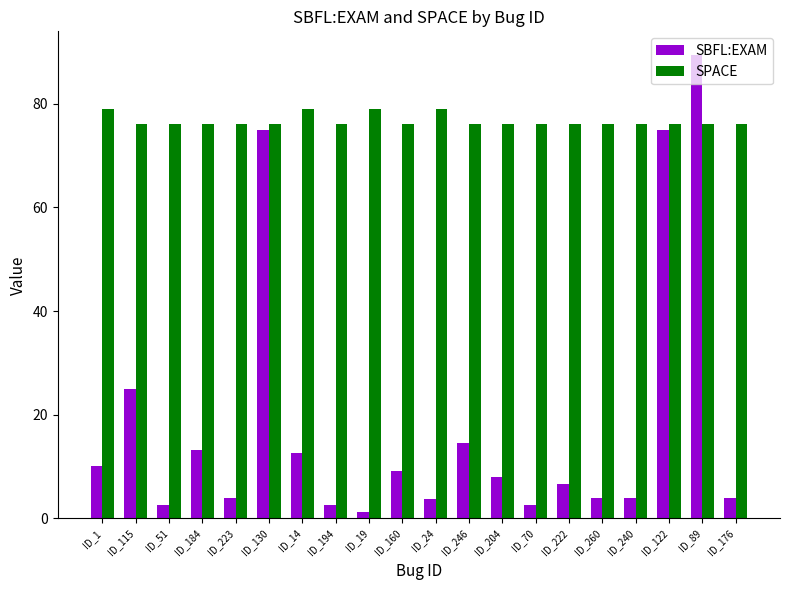

What is the total value across all series at ID_160?

85.2